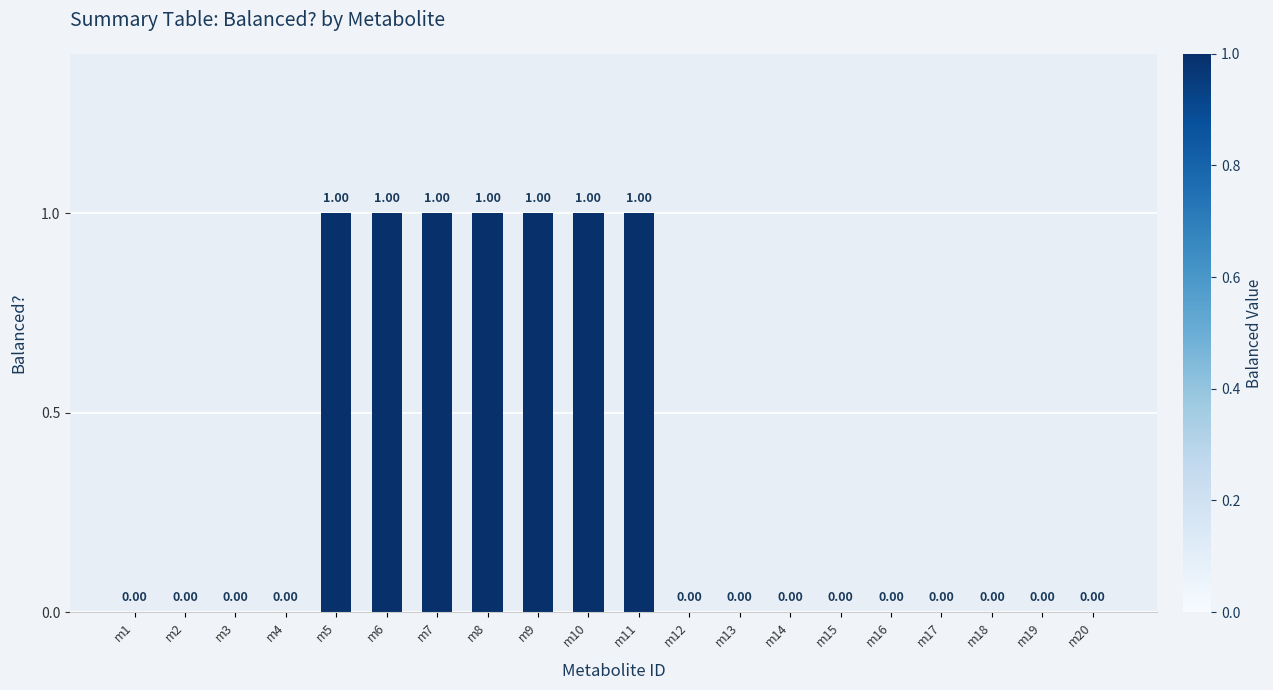

Which has a higher value, m4 or m10?

m10